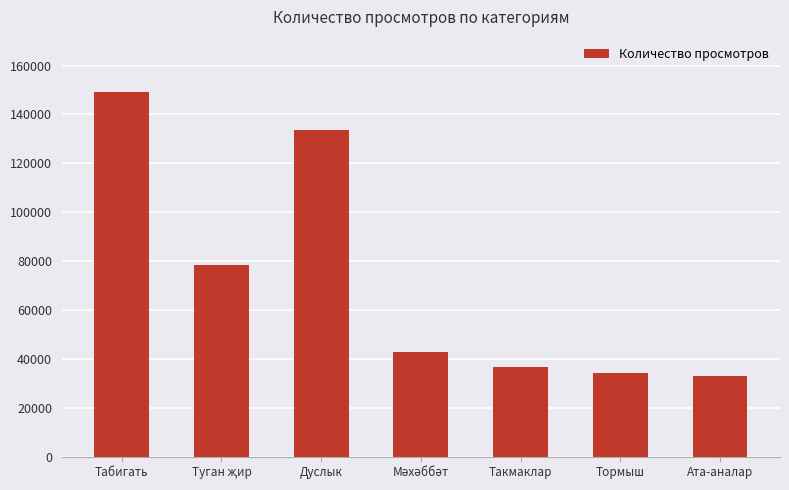

Reading left to right, list all the values displayed in this chart.

149315	78507	133596	42827	36650	34245	33117